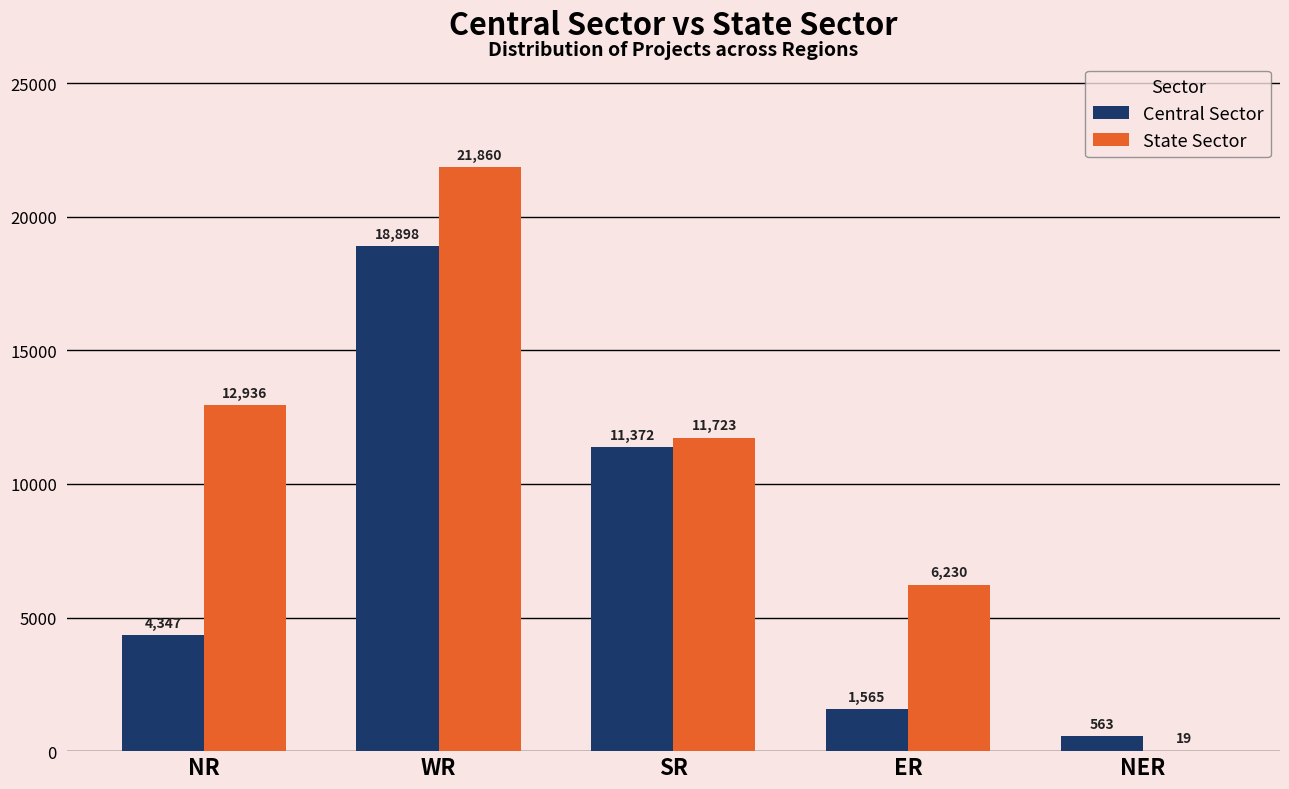

Count the number of data series in this chart.

2